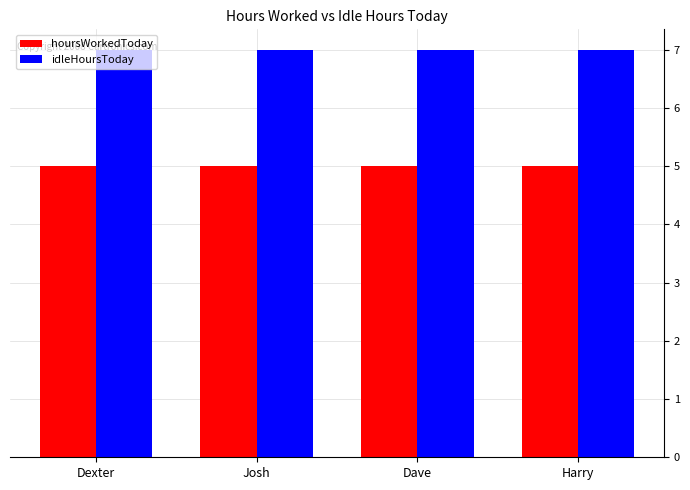

True or false: idleHoursToday has a value of 7 at Dave.

True